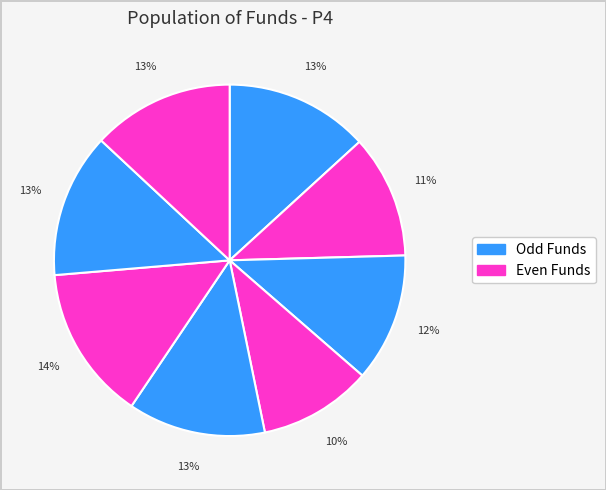

Count the number of slices in the pie.

8